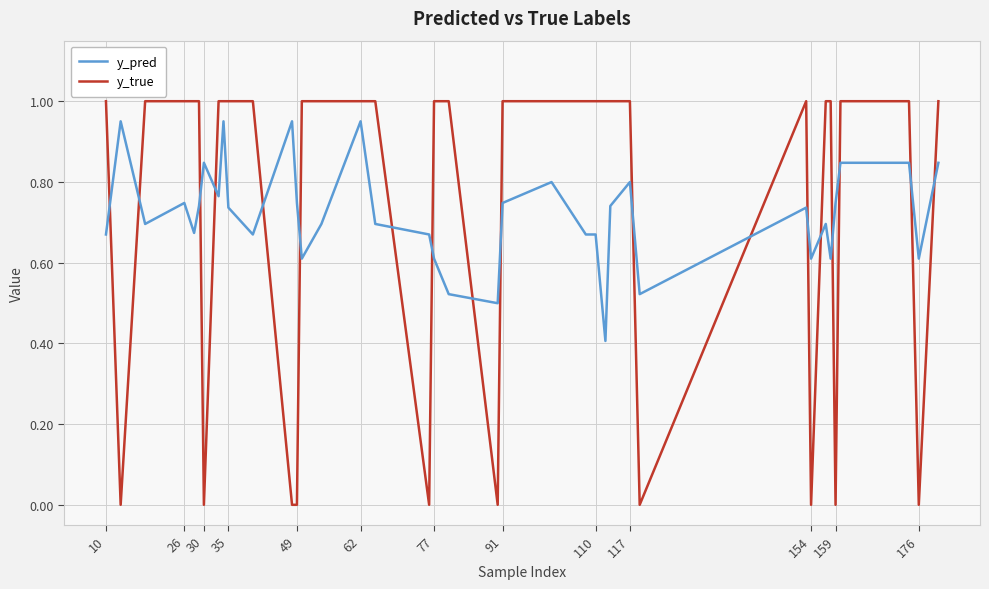

Which series has the largest range (max minus min)?

y_true